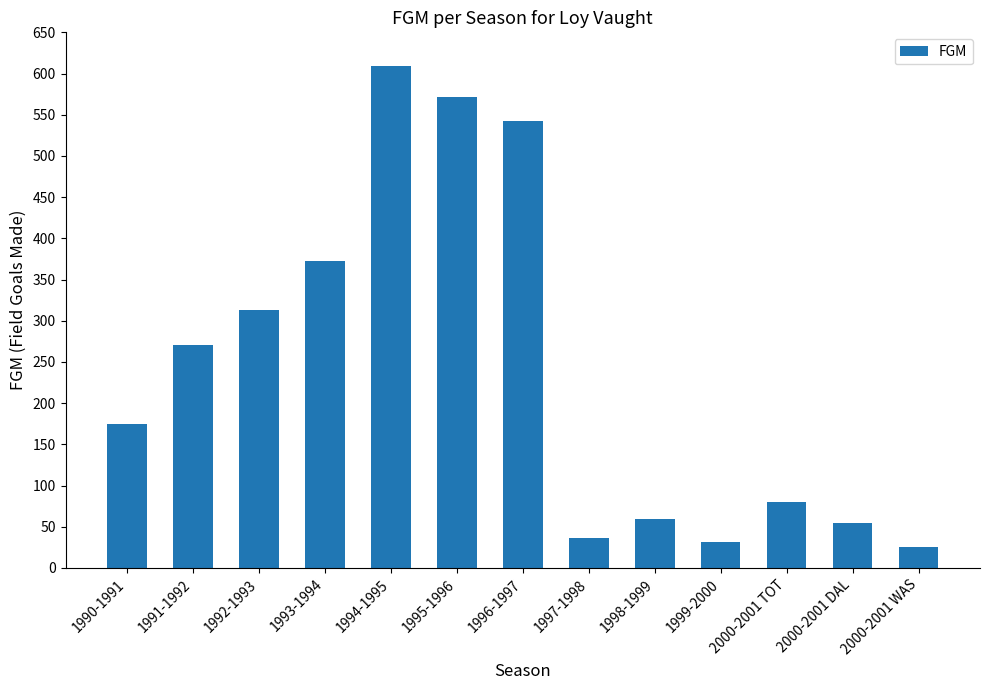

What is the label of the 7th bar from the right?

1996-1997